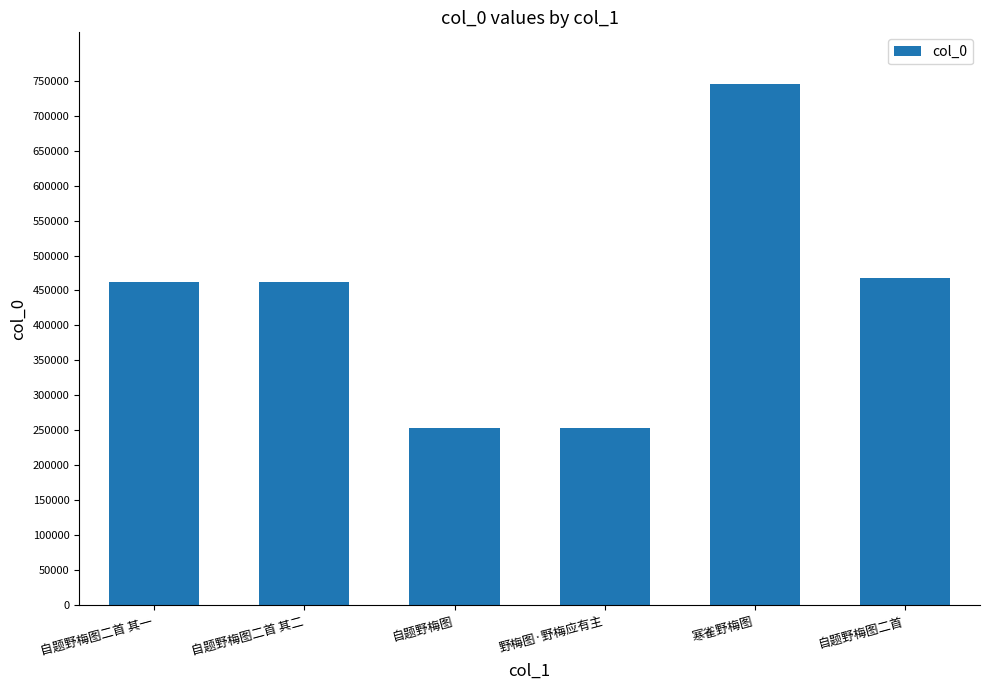

True or false: the data shows 359113 at 野梅图·野梅应有主.

False